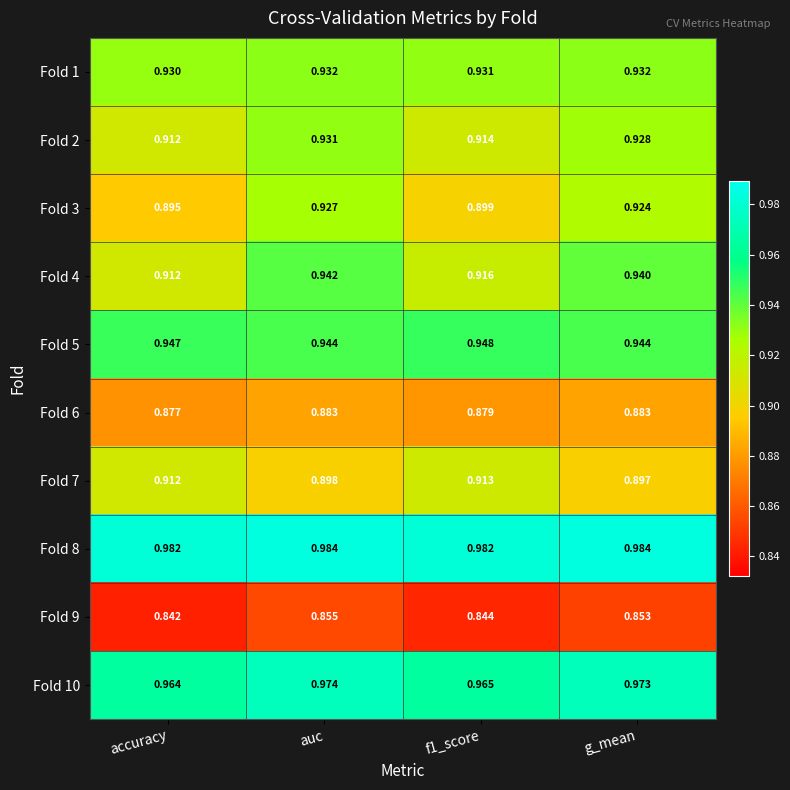

Rank the series by their maximum value, from lowest to highest.

Fold 9, Fold 6, Fold 7, Fold 3, Fold 2, Fold 1, Fold 4, Fold 5, Fold 10, Fold 8